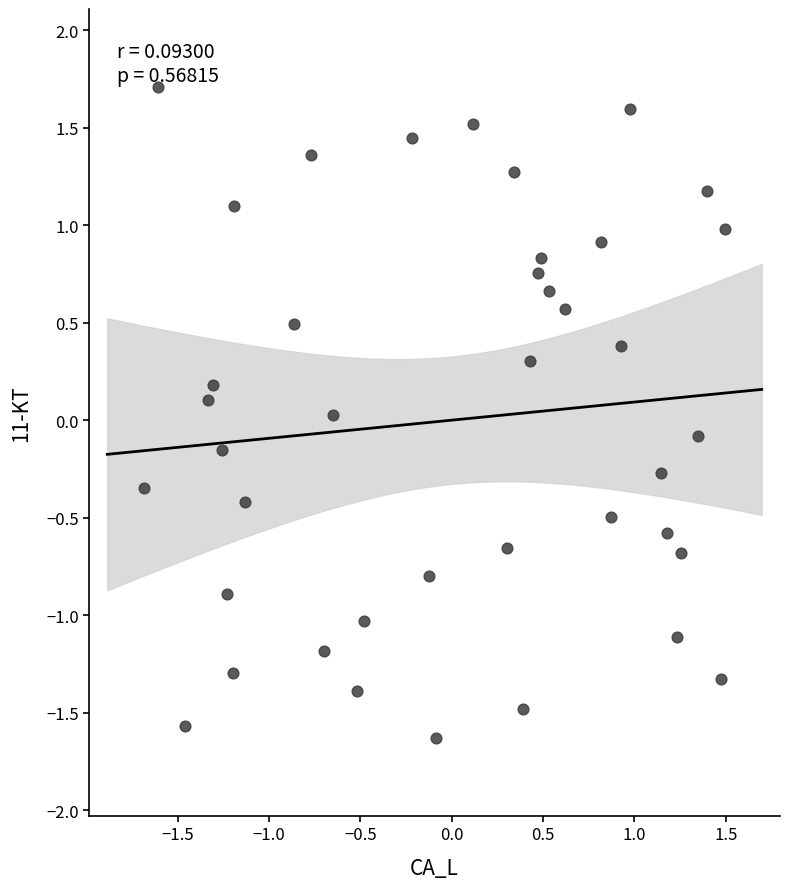

What is the range of X values (max minus min)?

3.2